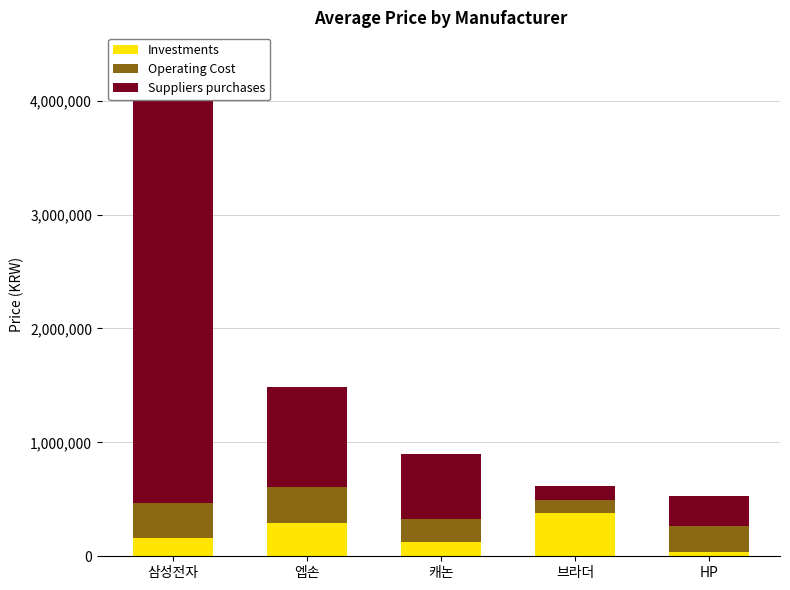

Reading left to right, transcribe the values for Investments.

159000	289000	128990	379000	39800